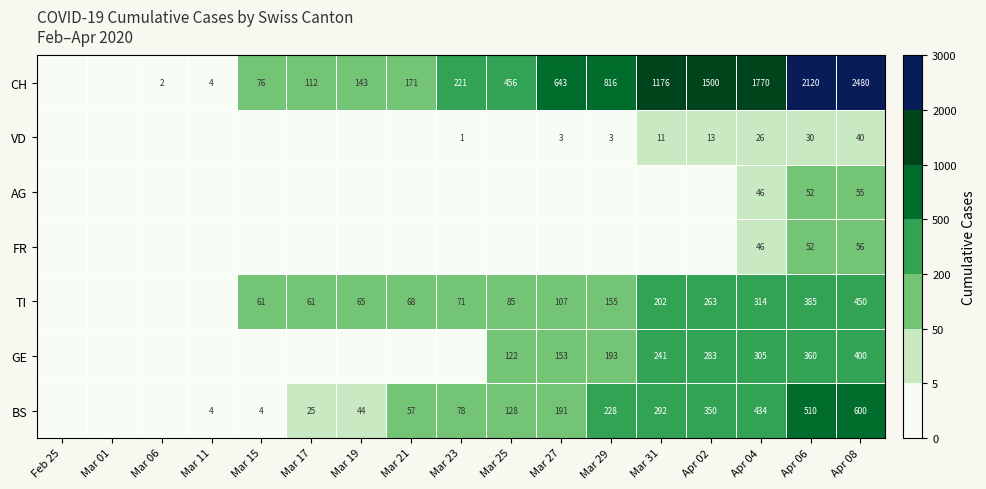

The BS series shows 324 at Mar 27. True or false?

False